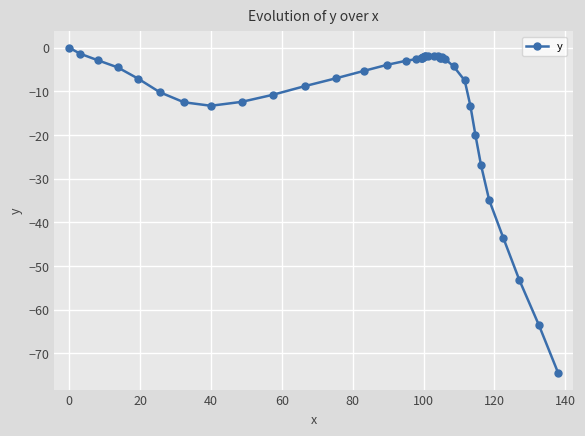

How many data points does each series have?

40